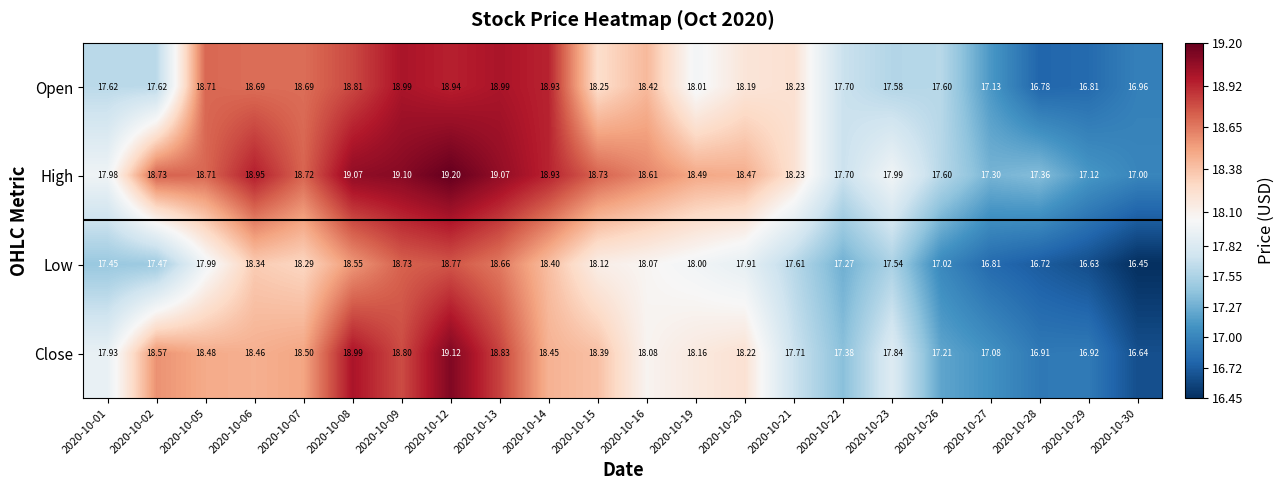

Which series has the widest spread of values?

Close